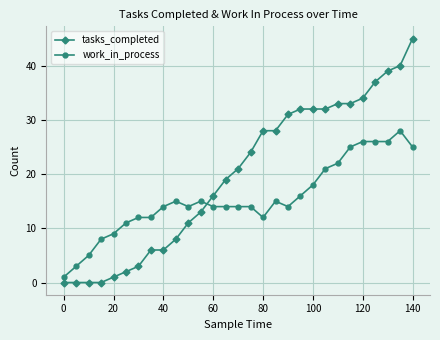

Reading left to right, what are all the values shown in this chart?

tasks_completed: 0	0	0	0	1	2	3	6	6	8	11	13	16	19	21	24	28	28	31	32	32	32	33	33	34	37	39	40	45
work_in_process: 1	3	5	8	9	11	12	12	14	15	14	15	14	14	14	14	12	15	14	16	18	21	22	25	26	26	26	28	25